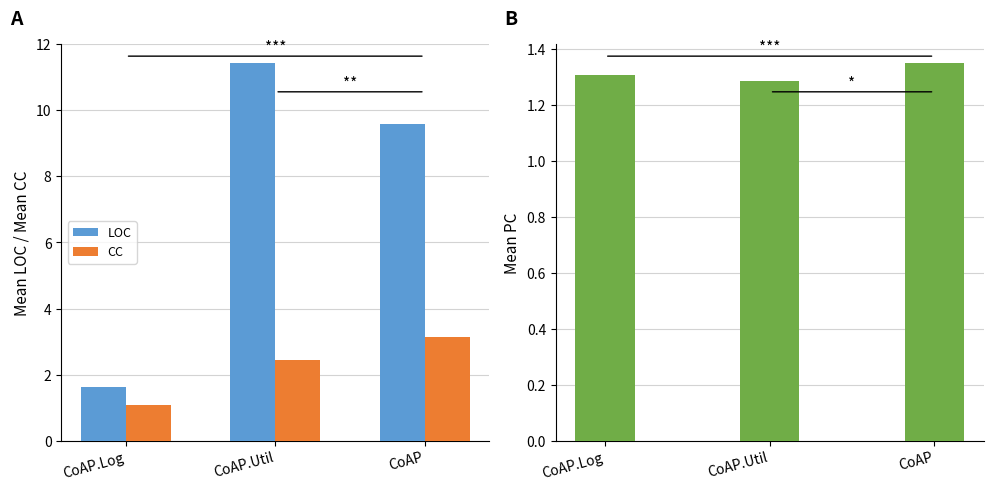

Is the value of CC at CoAP.Log greater than the value of LOC at CoAP?

No